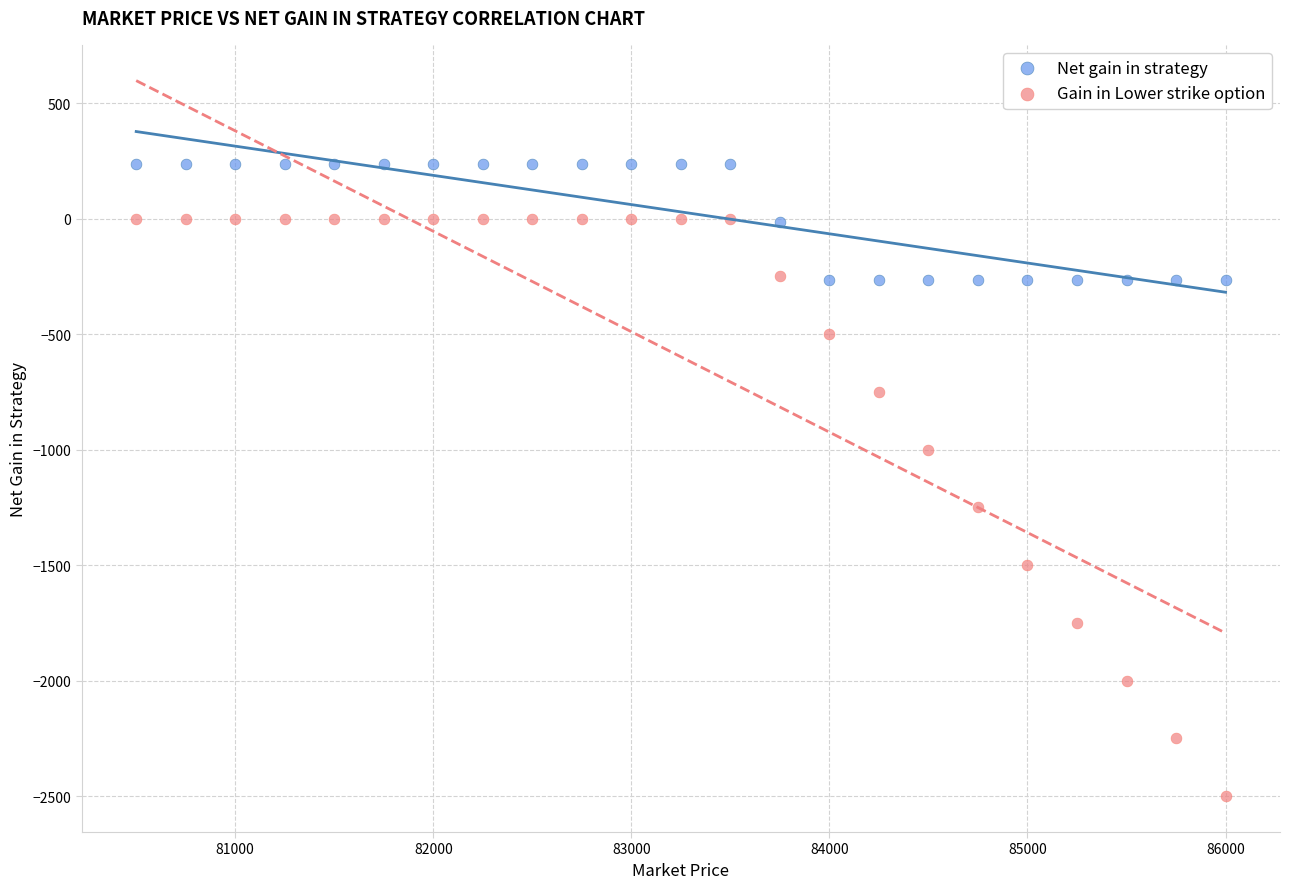

Which series reaches the minimum Y coordinate?

Gain in Lower strike option